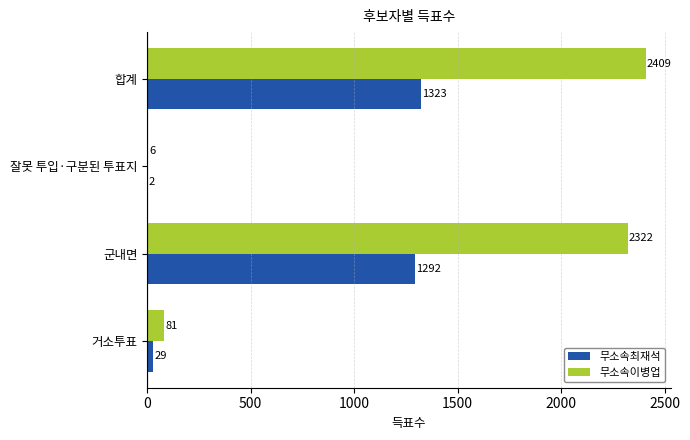

Which series has the largest total across all categories?

무소속이병업